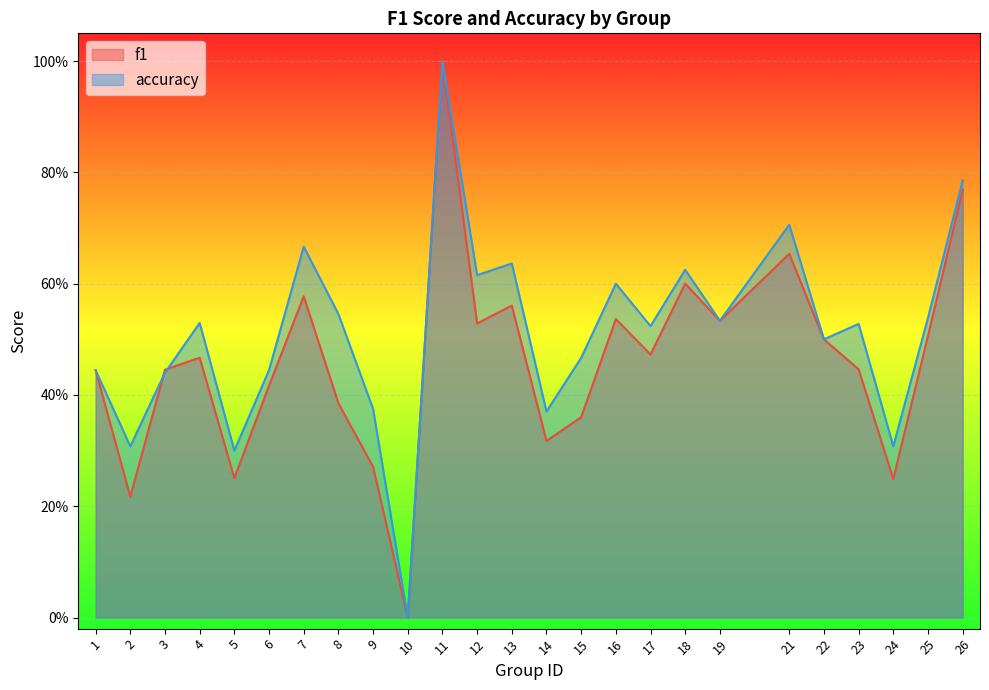

What is the average value of the f1 series?

0.5